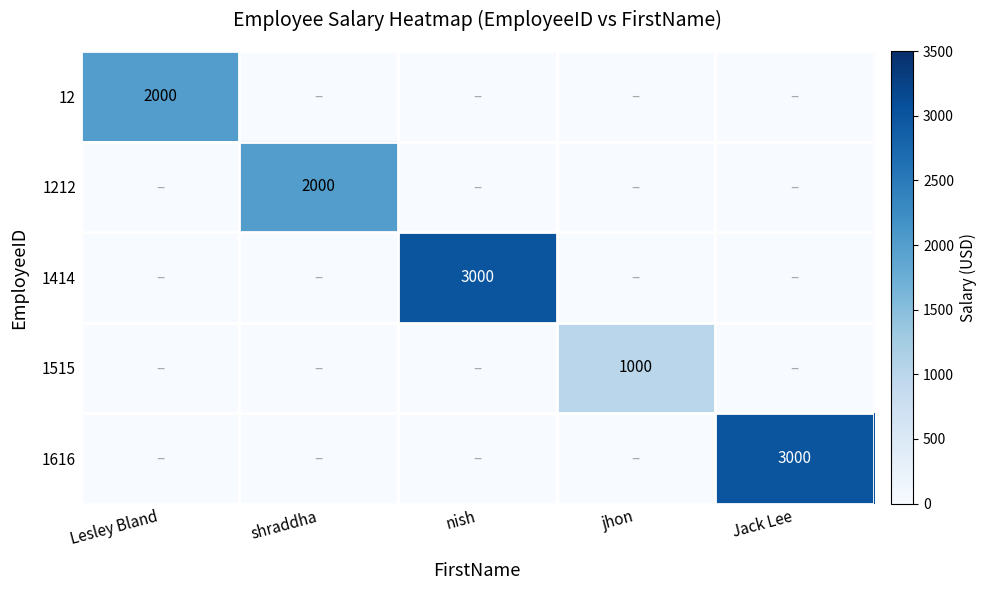

The value of 1212 at shraddha is 2000. True or false?

True